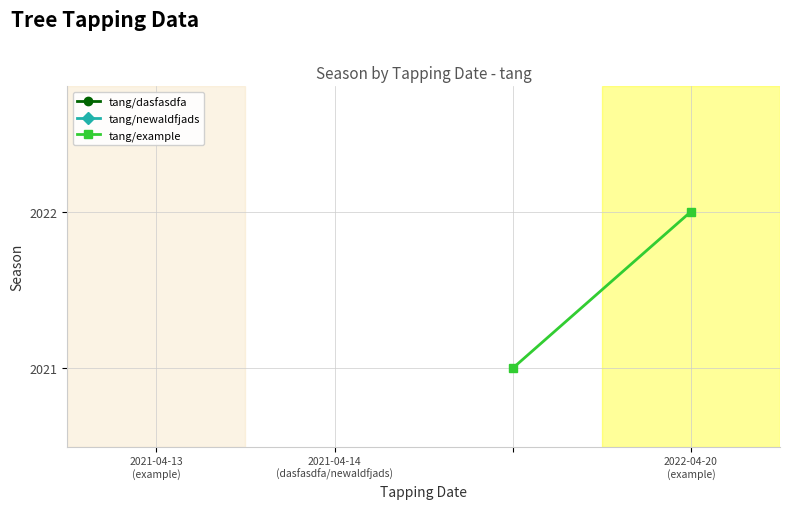

What position from the left is 2021-04-13
(example)?

1